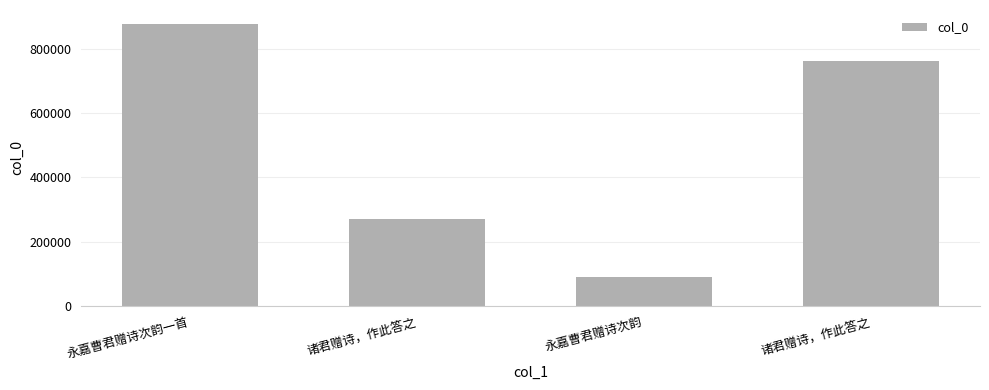

Which has a higher value, 永嘉曹君赠诗次韵一首 or 诸君赠诗，作此答之?

永嘉曹君赠诗次韵一首